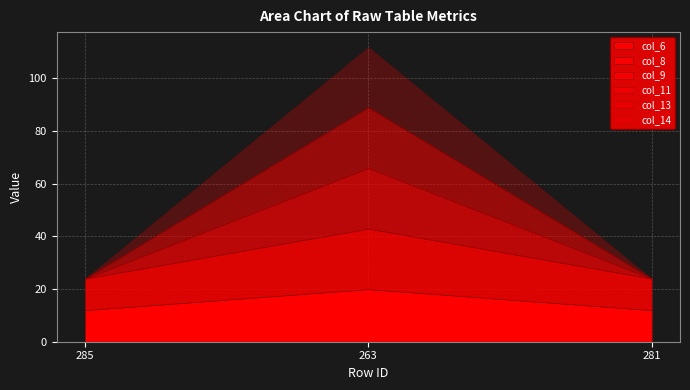

What is the difference between the col_6 values at 285 and 263?

8